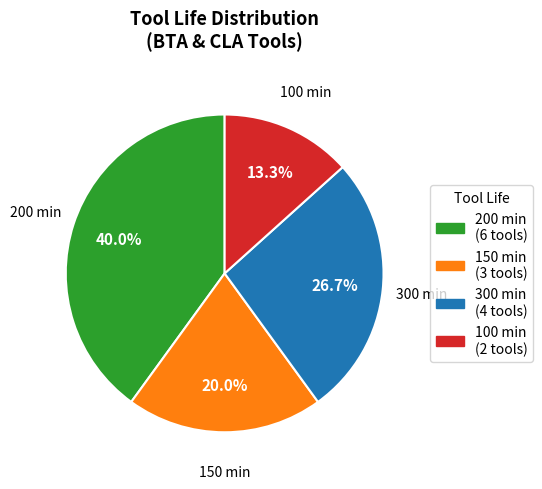

Is there a majority slice in this chart?

No